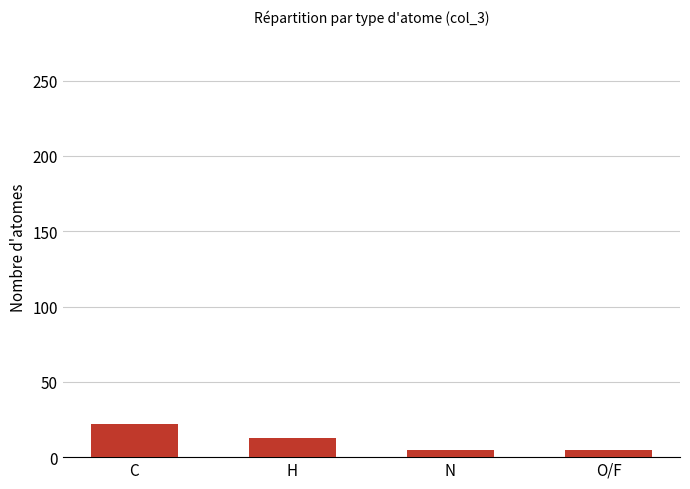

Where is the data nearest to the value 13?

H